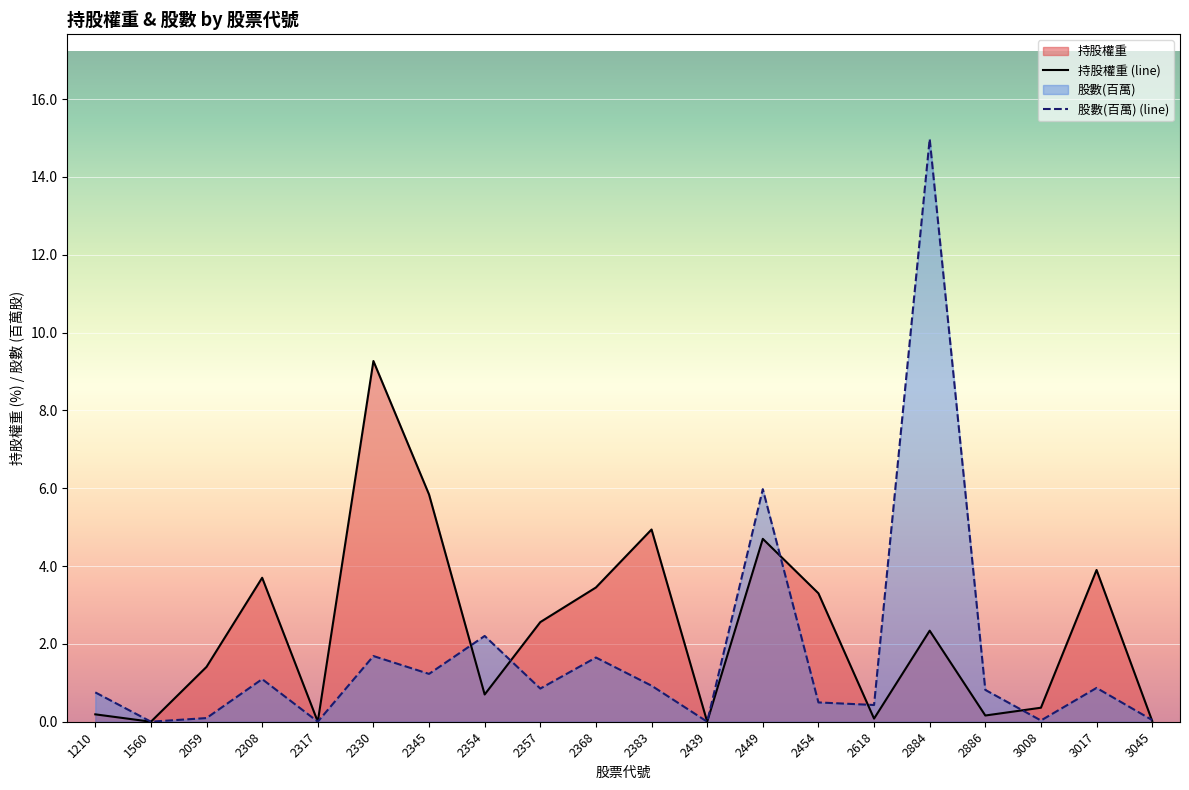

Reading left to right, transcribe all the data shown in this chart.

持股權重 (line): 0.2	0.0	1.4	3.7	0.0	9.3	5.8	0.7	2.6	3.5	4.9	0.0	4.7	3.3	0.1	2.3	0.2	0.4	3.9	0.0
股數(百萬) (line): 0.8	0.0	0.1	1.1	0.0	1.7	1.2	2.2	0.9	1.6	0.9	0.0	6.0	0.5	0.4	15.0	0.8	0.0	0.9	0.0